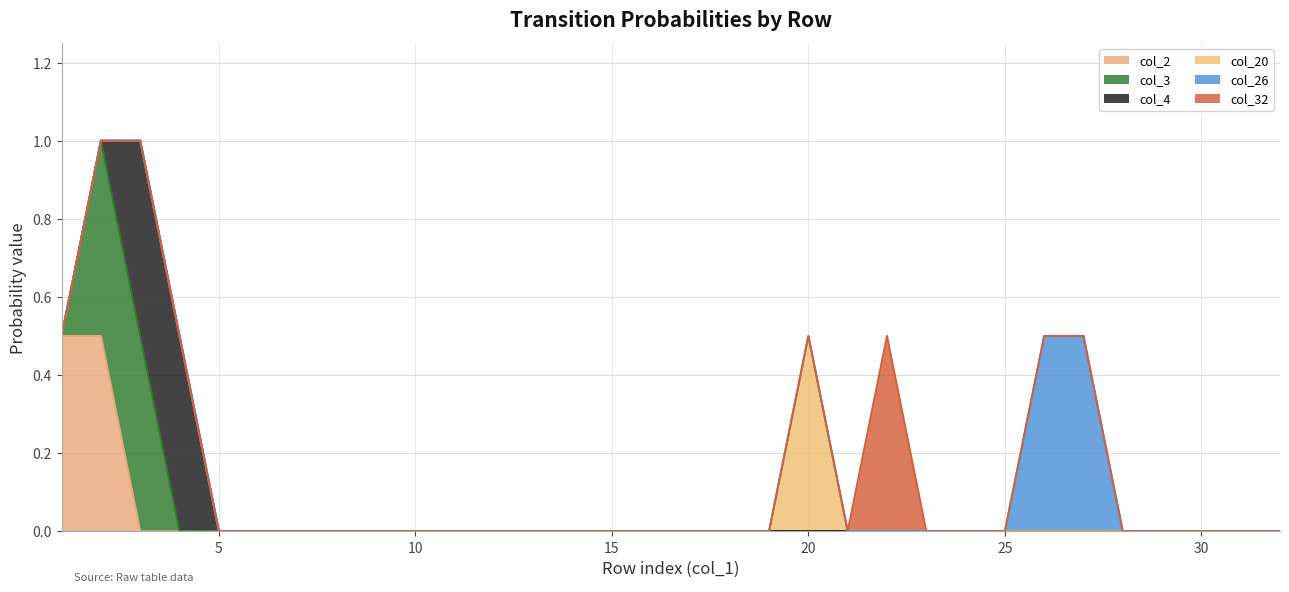

Which series changed the most between 16 and 24?

col_2